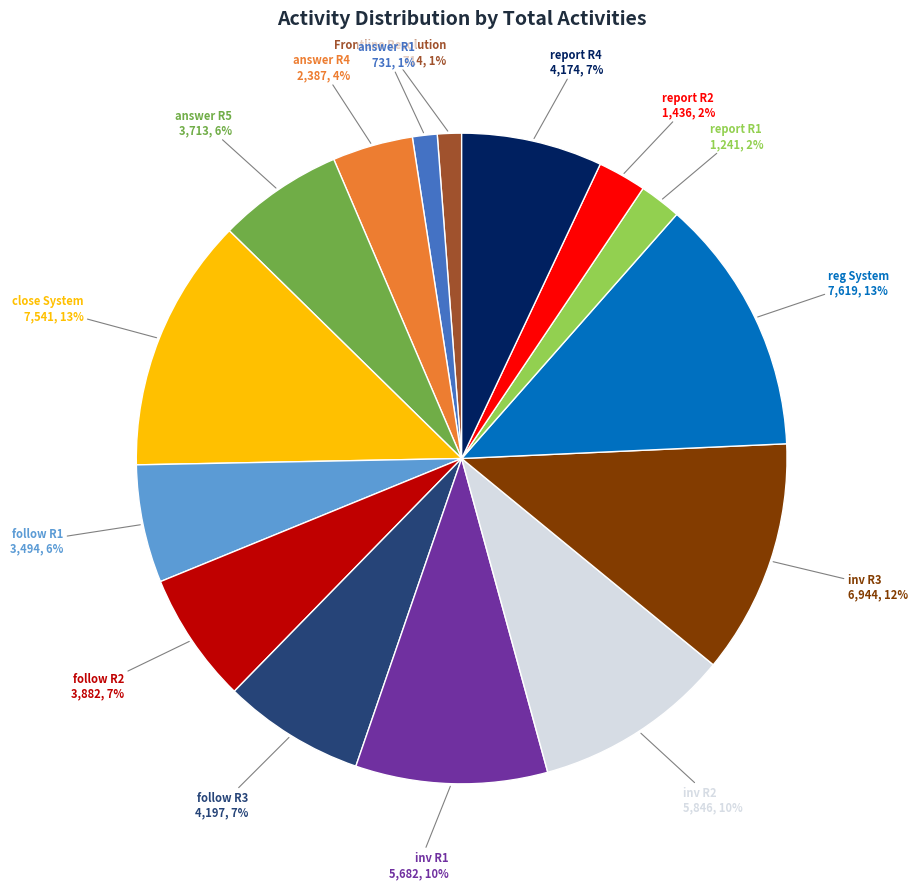

To the nearest percent, what is the average slice percentage?

7%